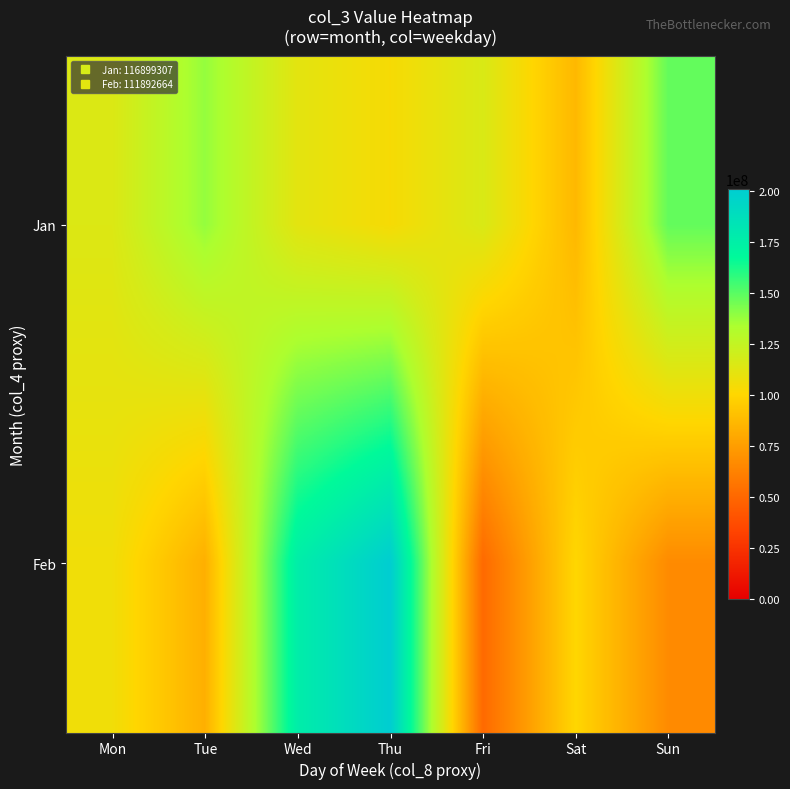

At how many categories does at least one series exceed 160920448?

2